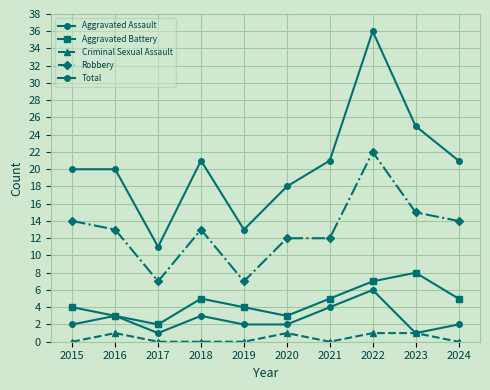

At 2020, list the series in order from smallest to largest.

Criminal Sexual Assault, Aggravated Assault, Aggravated Battery, Robbery, Total